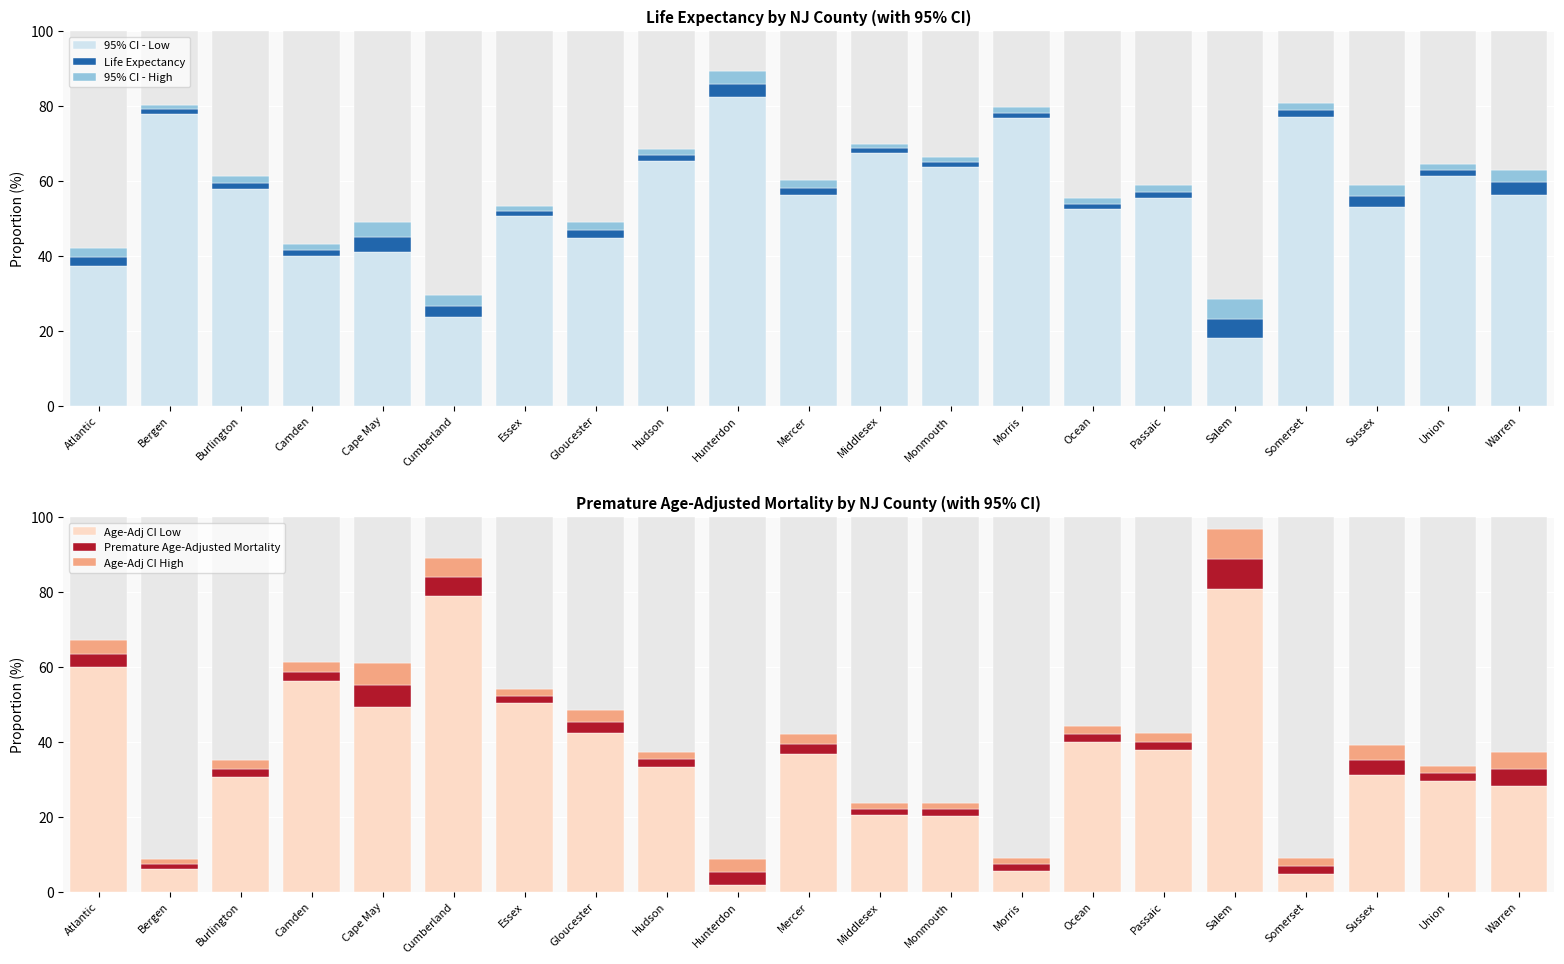

Between Hudson and Atlantic, which is larger?

Hudson